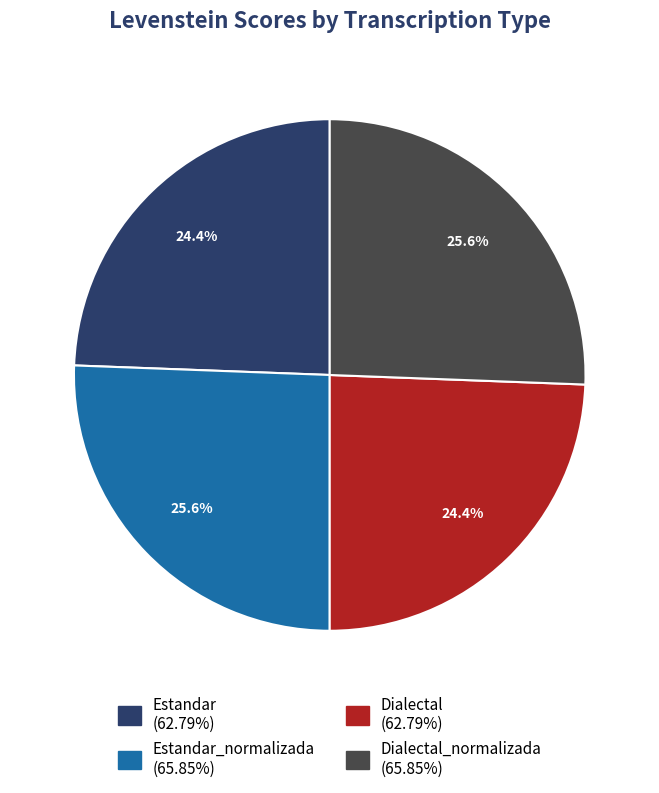

Does any single category account for the majority?

No